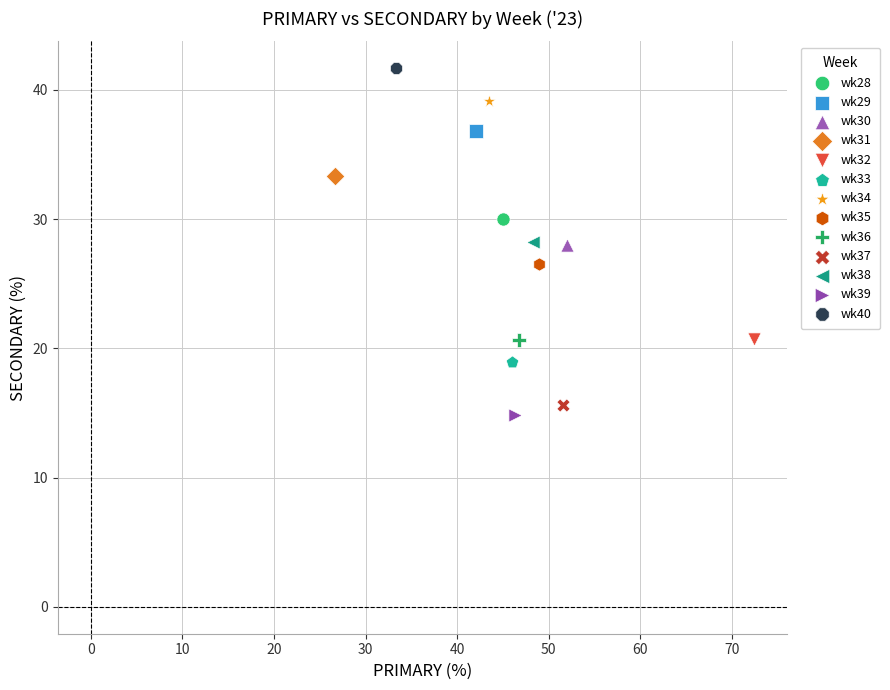

What are all the series names shown in the legend?

wk28, wk29, wk30, wk31, wk32, wk33, wk34, wk35, wk36, wk37, wk38, wk39, wk40